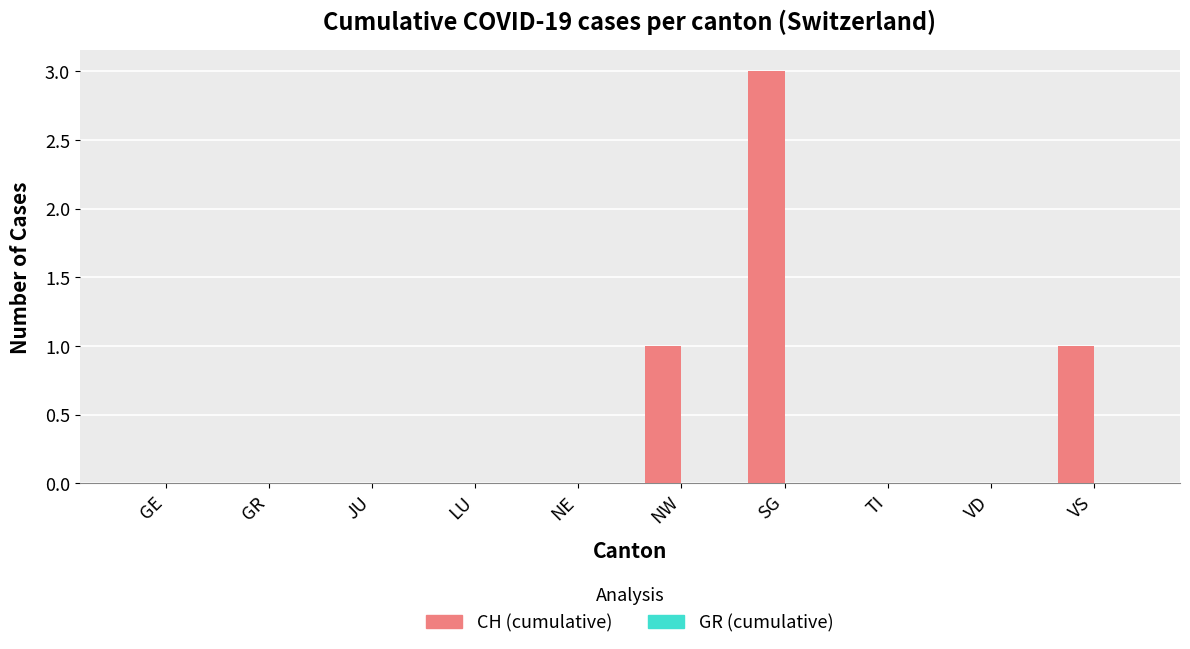

Which has a higher value, TI or SG?

SG